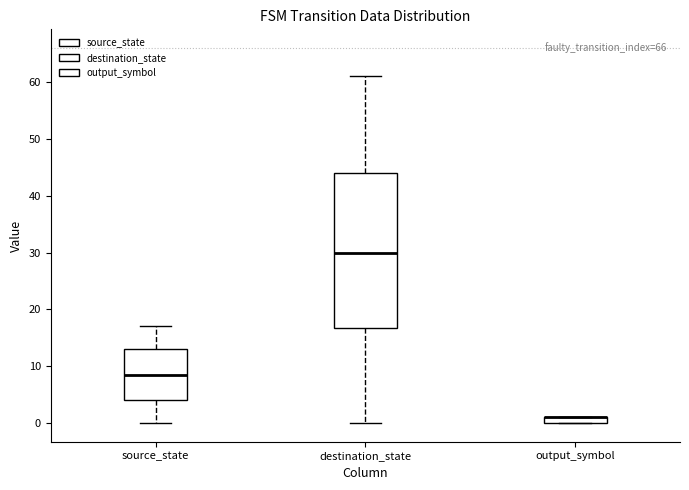

Where is the lower edge of the box for output_symbol on the y-axis? The values are not printed on the chart, so give them approximately, as read against the axis.

0